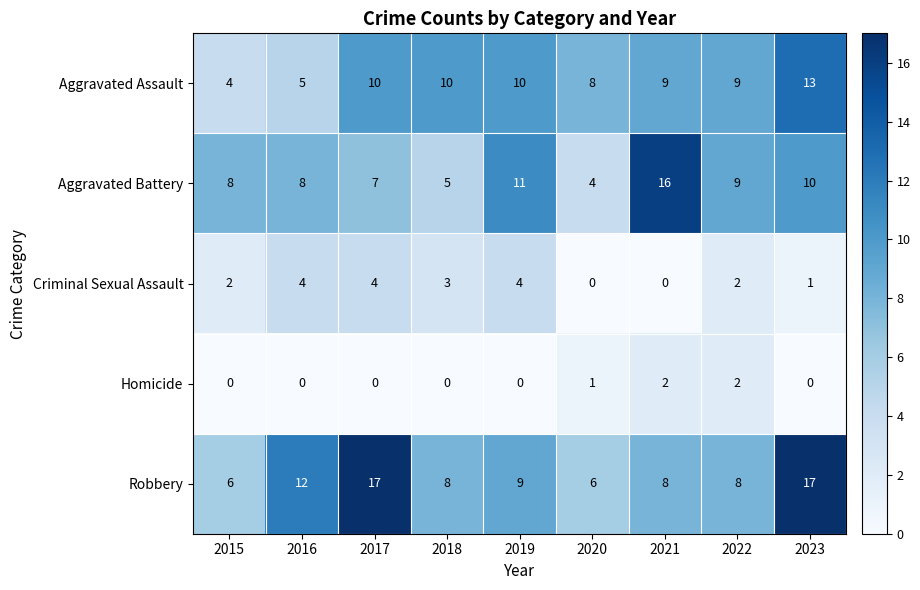

At 2018, list the series in order from largest to smallest.

Aggravated Assault, Robbery, Aggravated Battery, Criminal Sexual Assault, Homicide